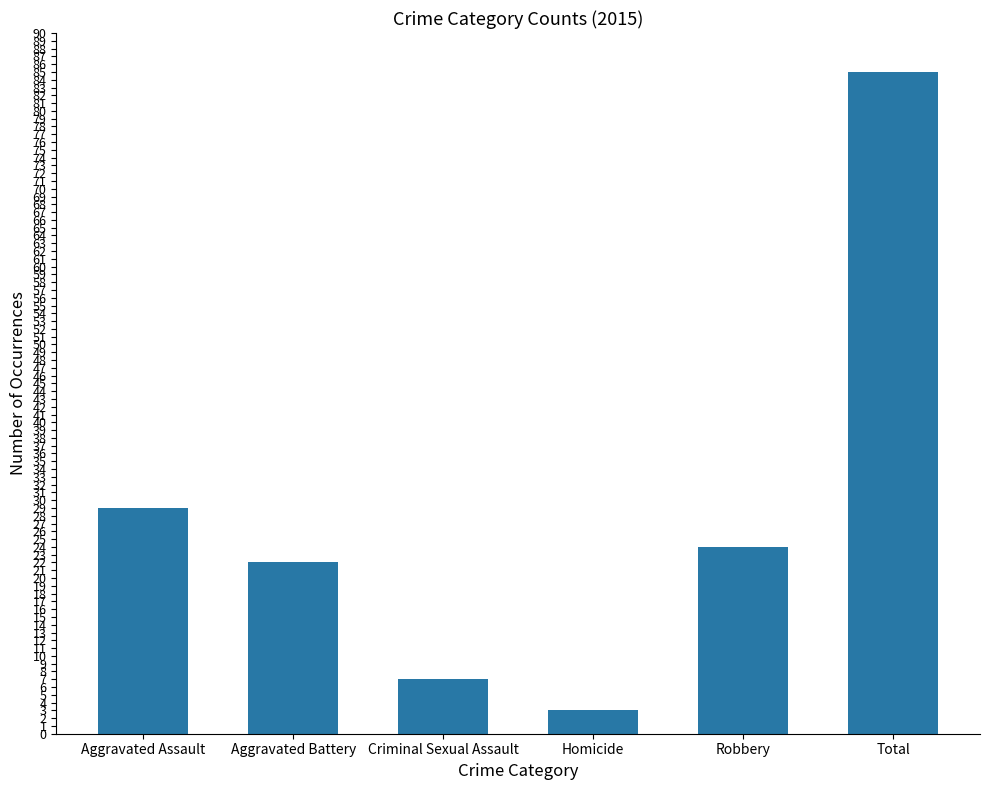

Reading left to right, list all the values displayed in this chart.

29	22	7	3	24	85